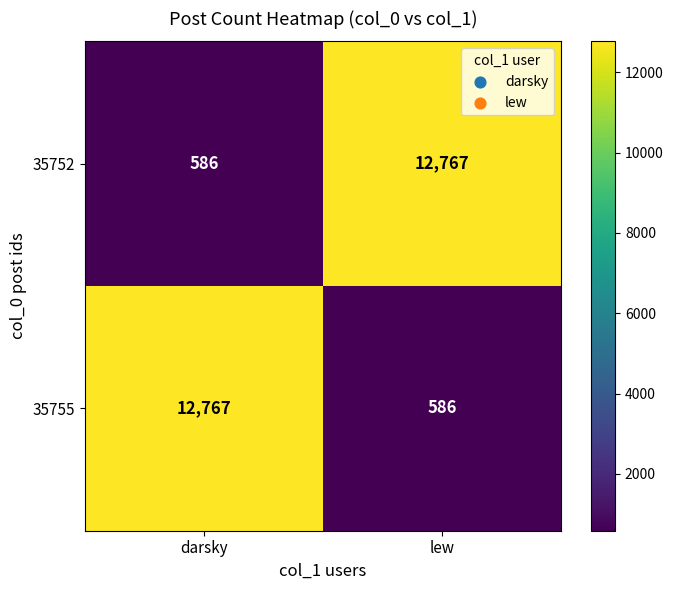

List the labels in order of 35752 value, smallest first.

darsky, lew